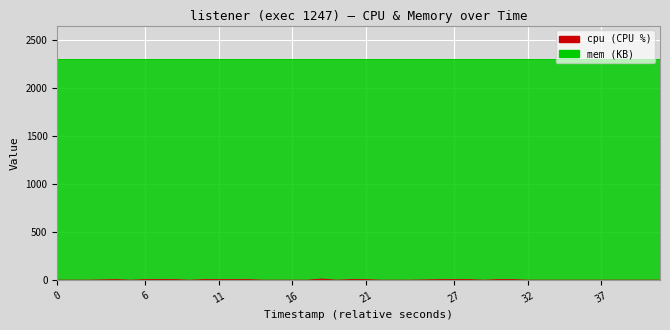

At which category does the data reach its first local valley?

21